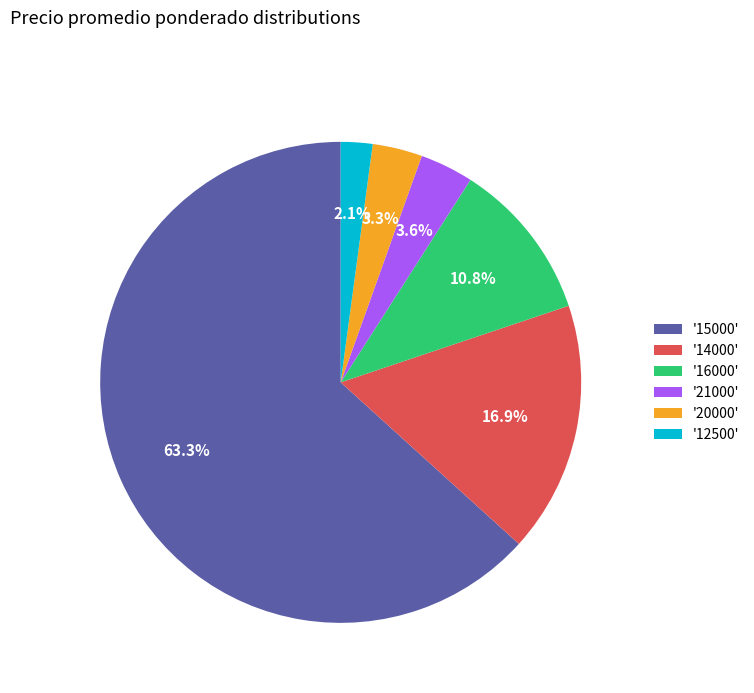

Combined, do '15000' and '20000' account for over 50%?

Yes